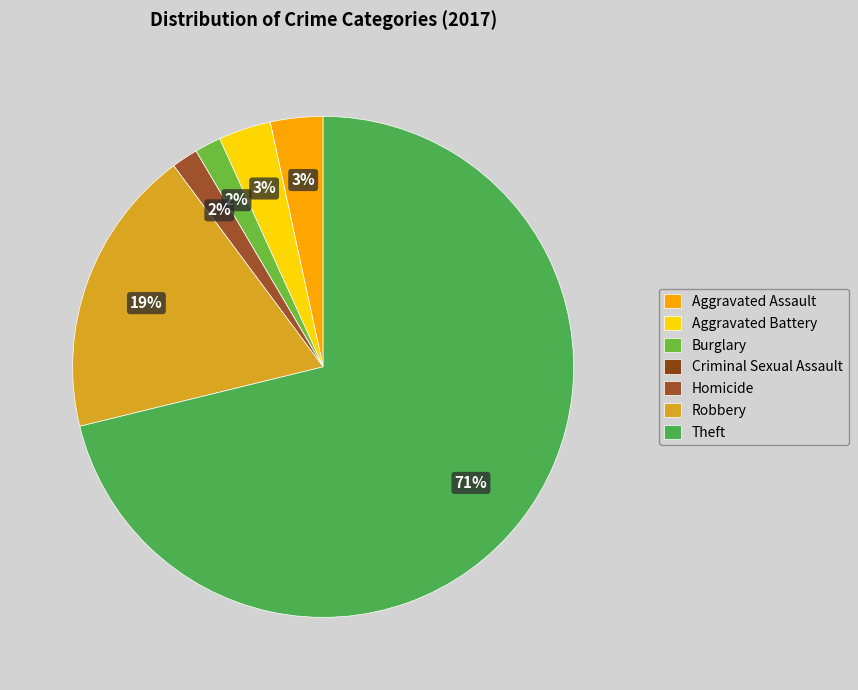

Does Theft account for over 50% of the chart?

Yes